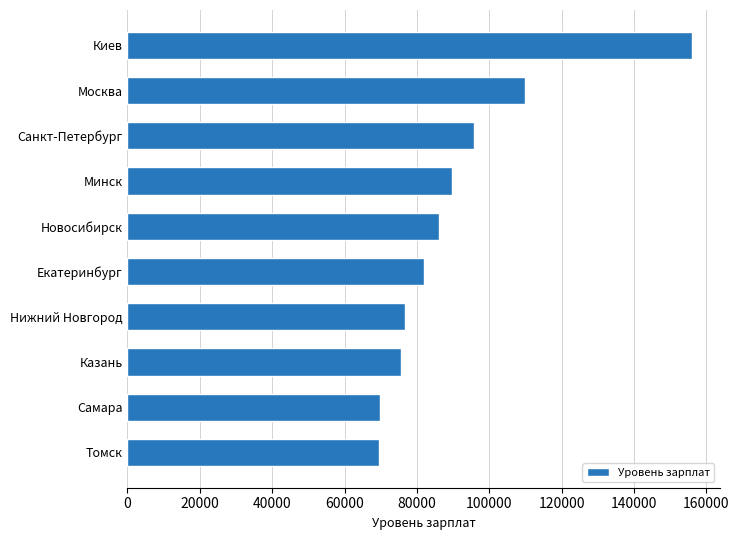

Between Киев and Новосибирск, which is larger?

Киев